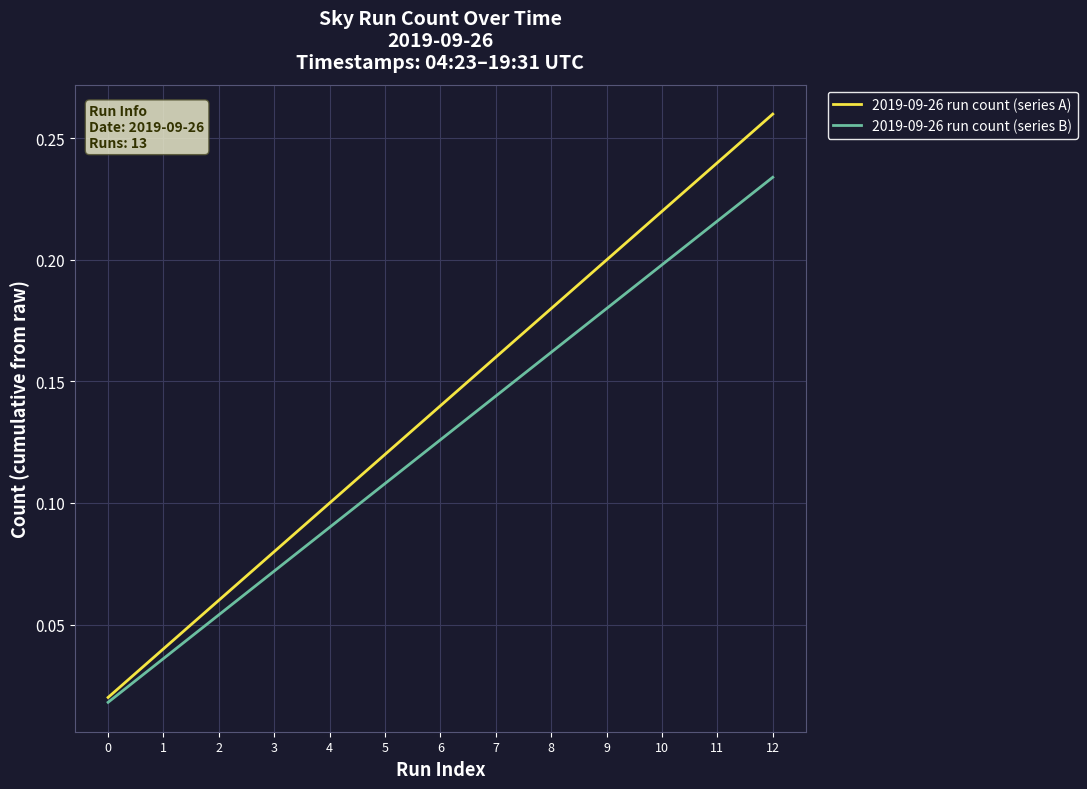

Is the value of 2019-09-26 run count (series A) at 12 greater than the value of 2019-09-26 run count (series B) at 11?

Yes